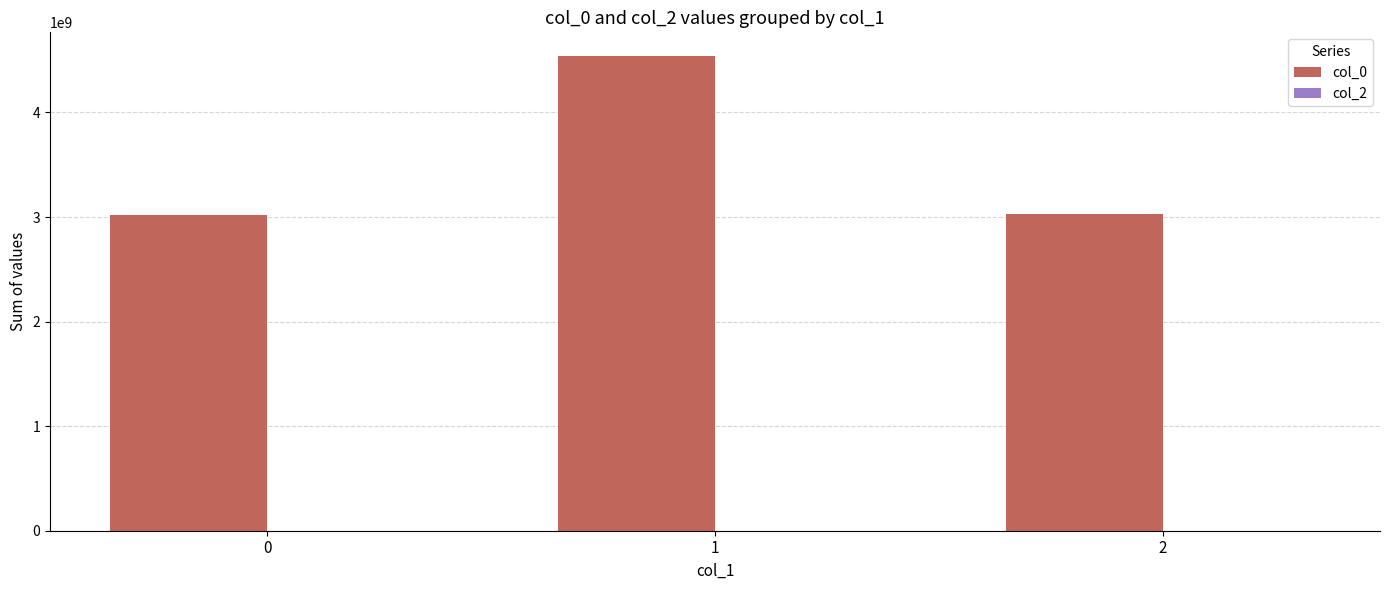

What is the average value?

3529821607